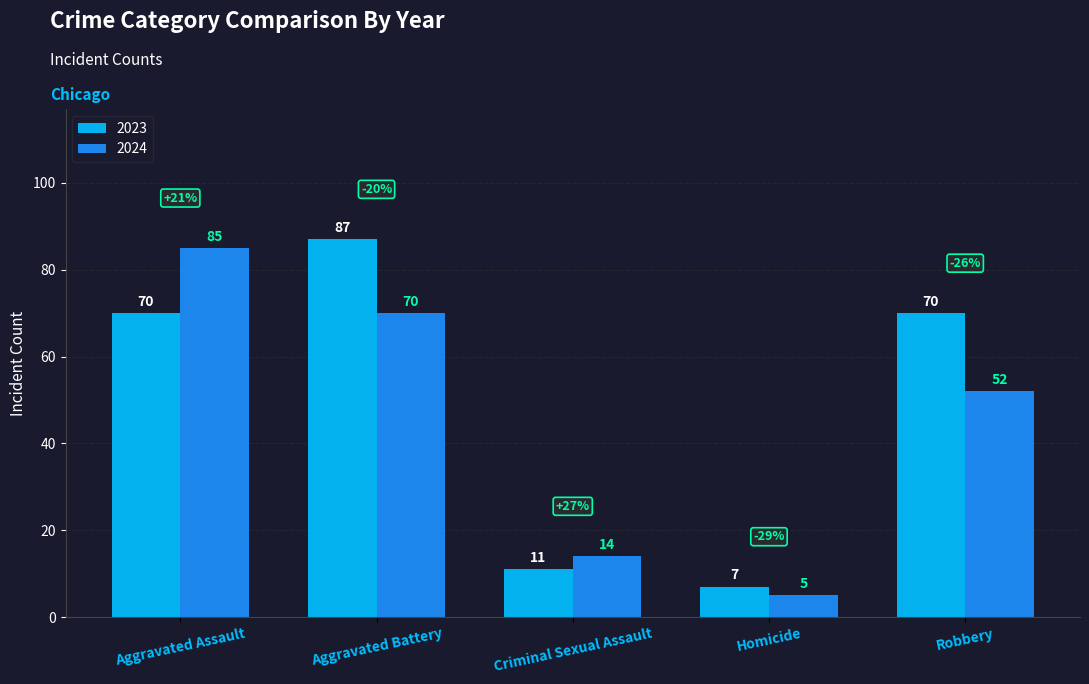

How many bars are there in total?

10